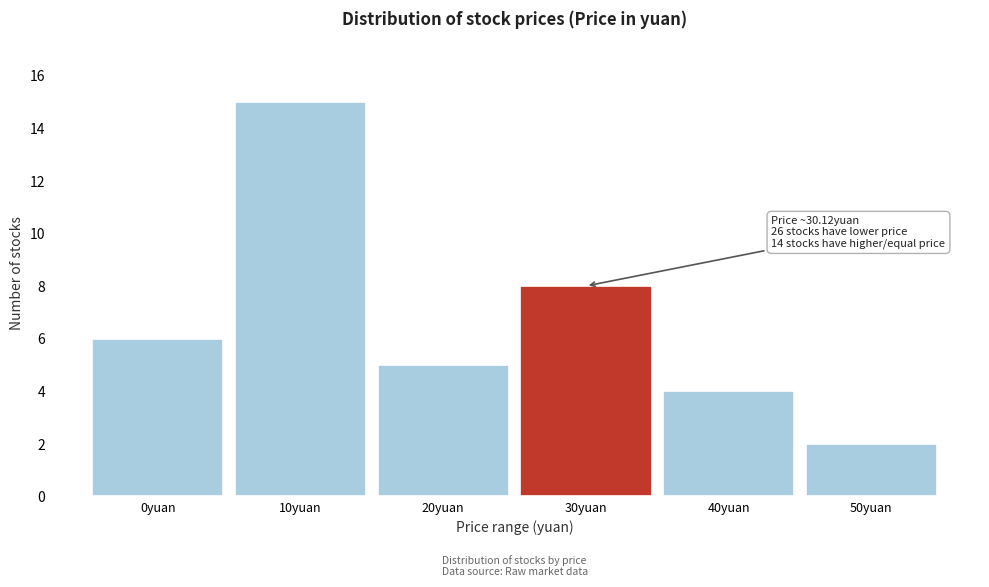

Reading right to left, transcribe all the data shown in this chart.

50yuan=2	40yuan=4	30yuan=8	20yuan=5	10yuan=15	0yuan=6